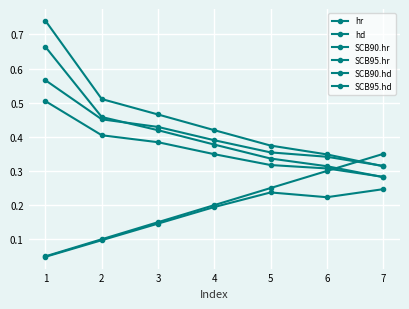

Which series has the widest spread of values?

SCB95.hr